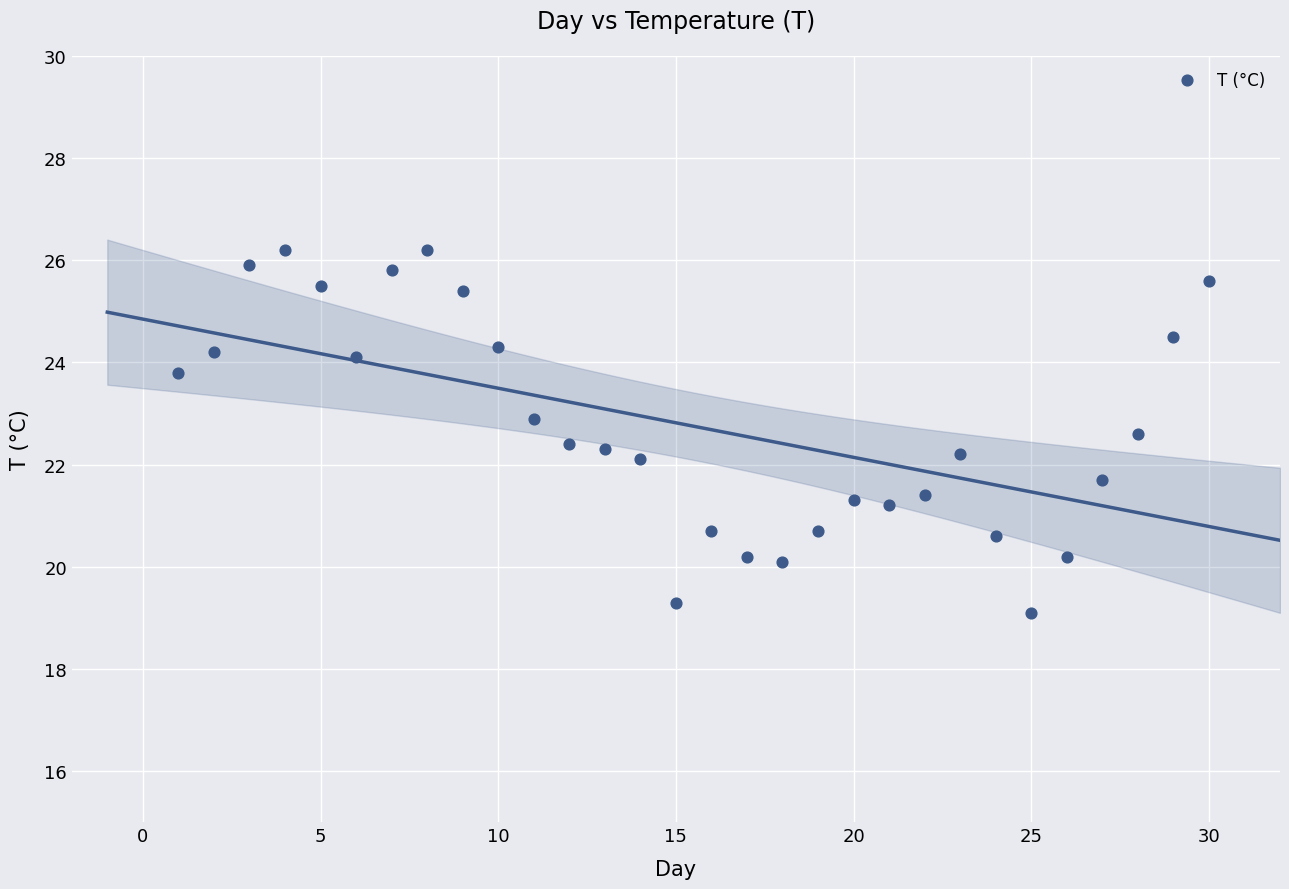

What is the range of X values (max minus min)?

29.0